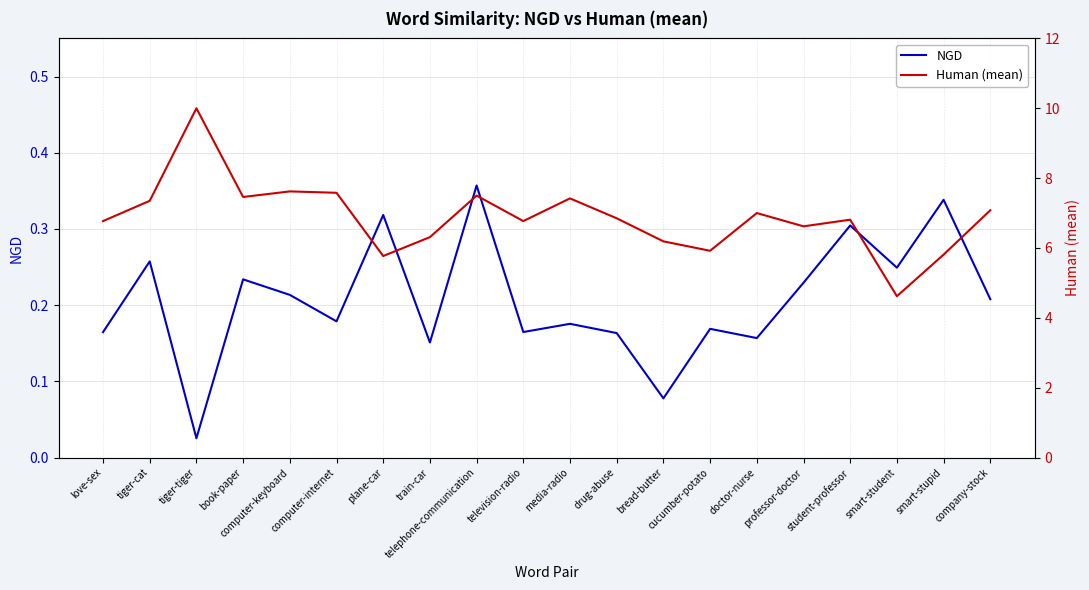

At how many categories does at least one series exceed 0?

20